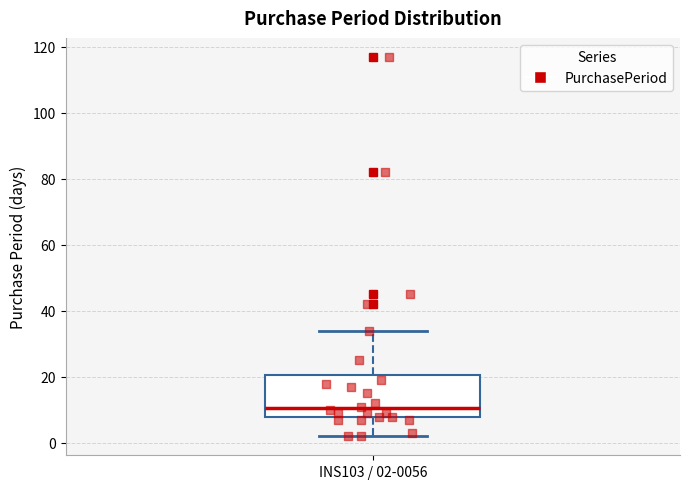

Transcribe this box plot: give where the median line is, the range the box spans, and where the two whiskers end, as read against the y-axis. The values are not printed on the chart, so give them approximately, as read against the axis.

median 10, box 8 to 20, whiskers 2 to 34